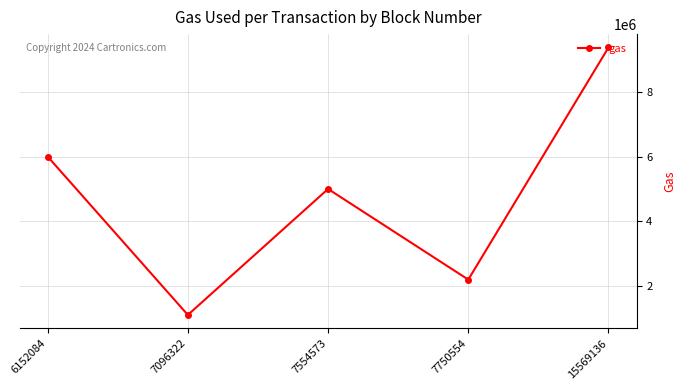

How many lines are shown in the chart?

1